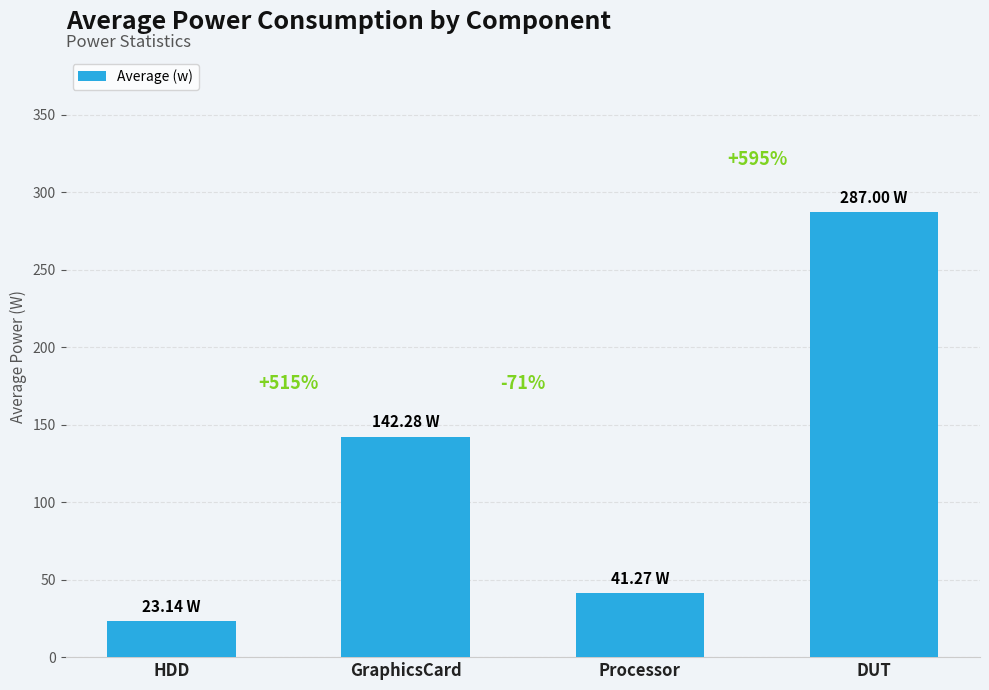

Reading right to left, list all the values displayed in this chart.

DUT=287.0	Processor=41.3	GraphicsCard=142.3	HDD=23.1